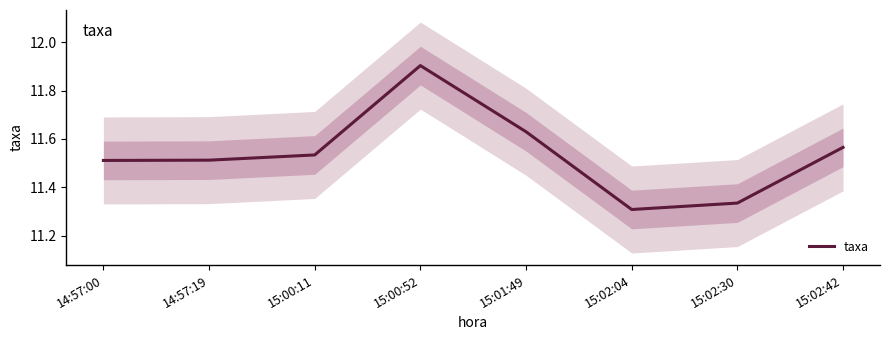

How many lines are shown in the chart?

1